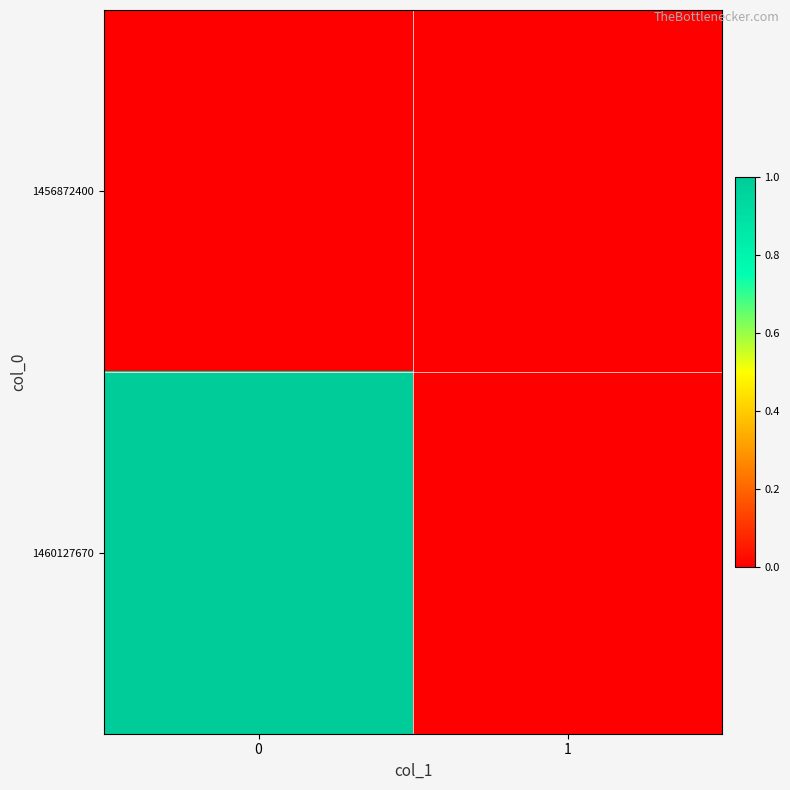

At 1, list the series in order from smallest to largest.

1456872400, 1460127670